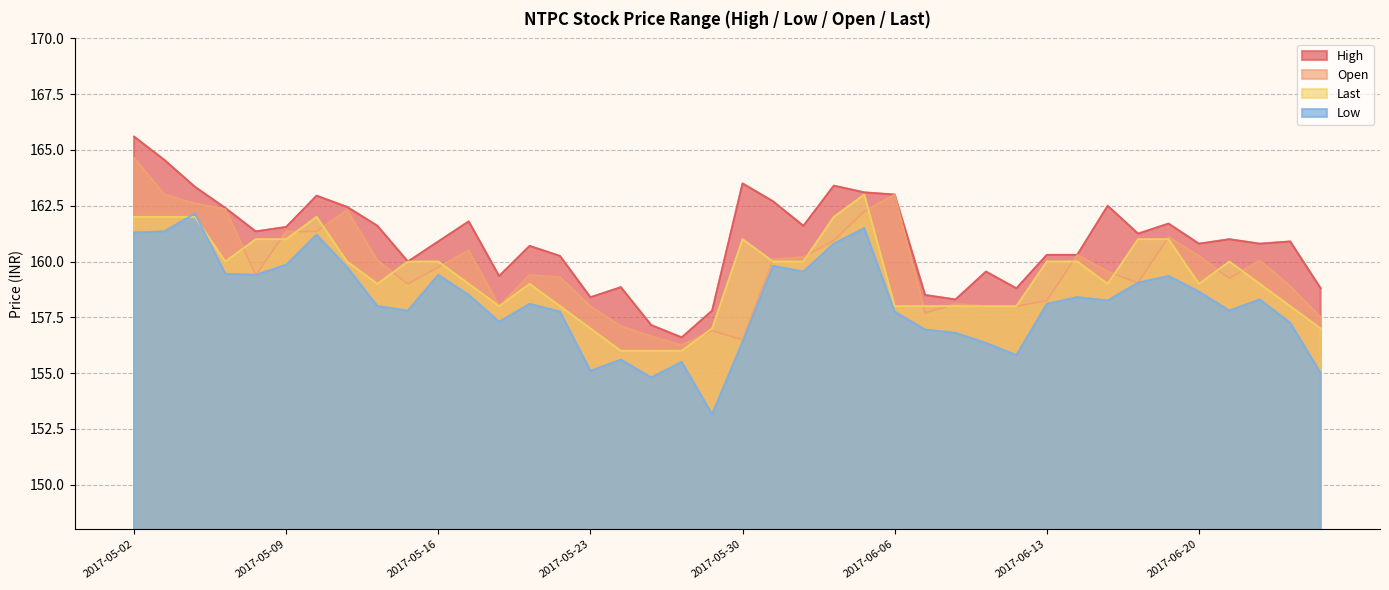

What is the difference between the Open values at 2017-05-30 and 2017-05-05?

5.8